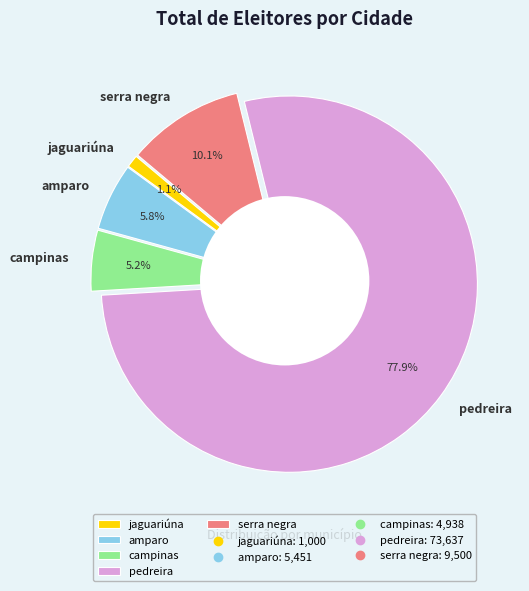

Which category has the smallest portion of the pie?

jaguariúna